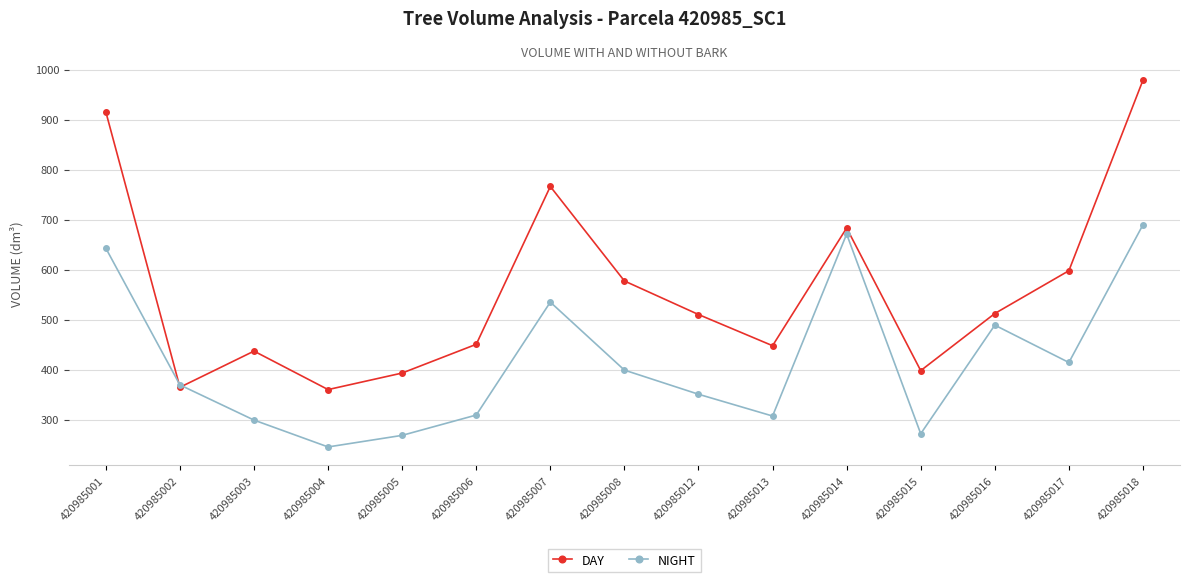

What is the difference between the second highest and minimum values in the NIGHT series?

425.4